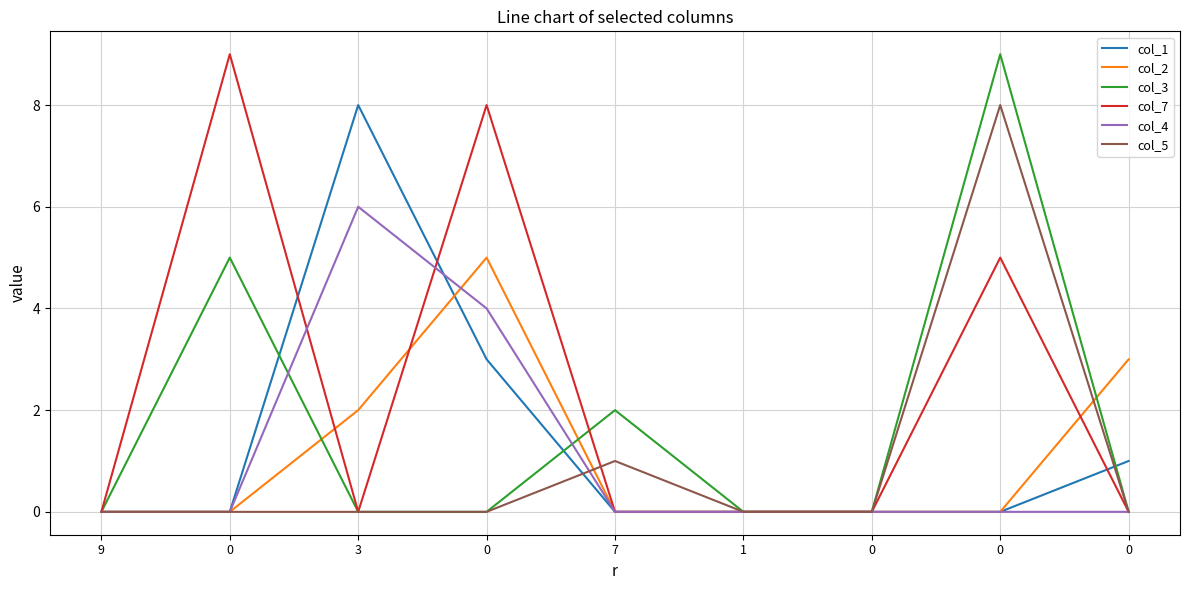

Between 7 and 0, which series saw the biggest shift?

col_3